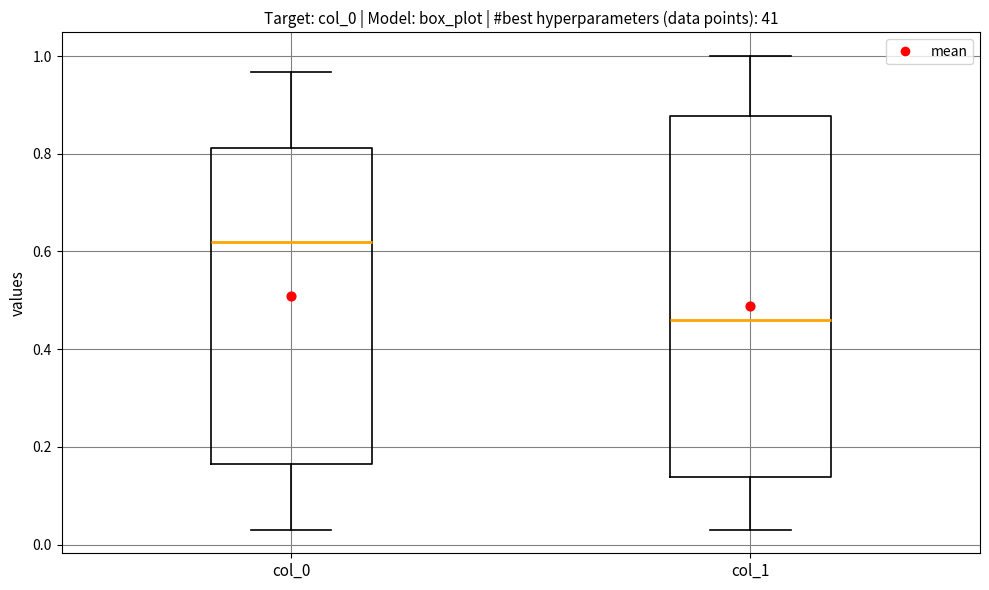

Reading left to right, read every box against the y-axis: the position of its median line, the range the box covers, and the ends of its whiskers. The values are not printed on the chart, so give them approximately, as read against the axis.

col_0: median 0.62, box 0.16 to 0.82, whiskers 0.04 to 0.96
col_1: median 0.46, box 0.14 to 0.88, whiskers 0.04 to 1.00